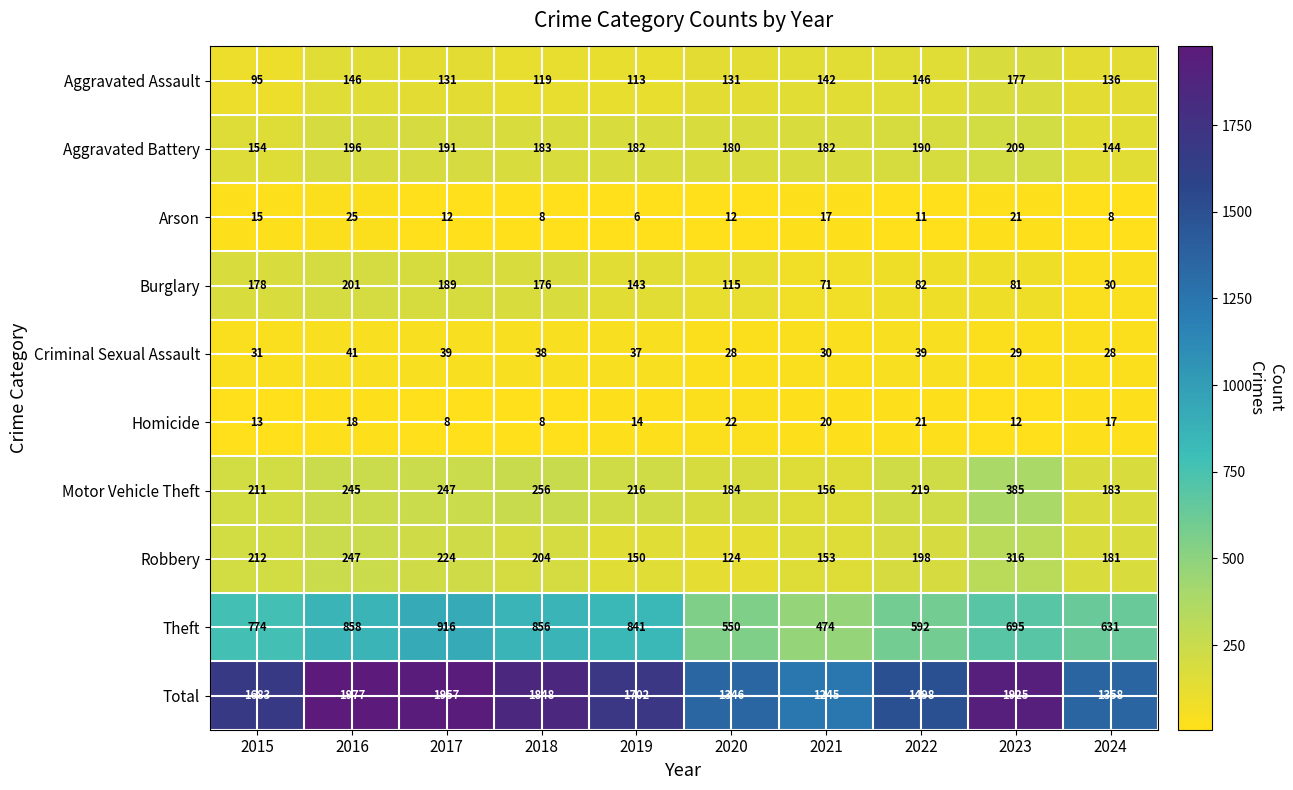

Is it true that Theft equals 550 at 2020?

True